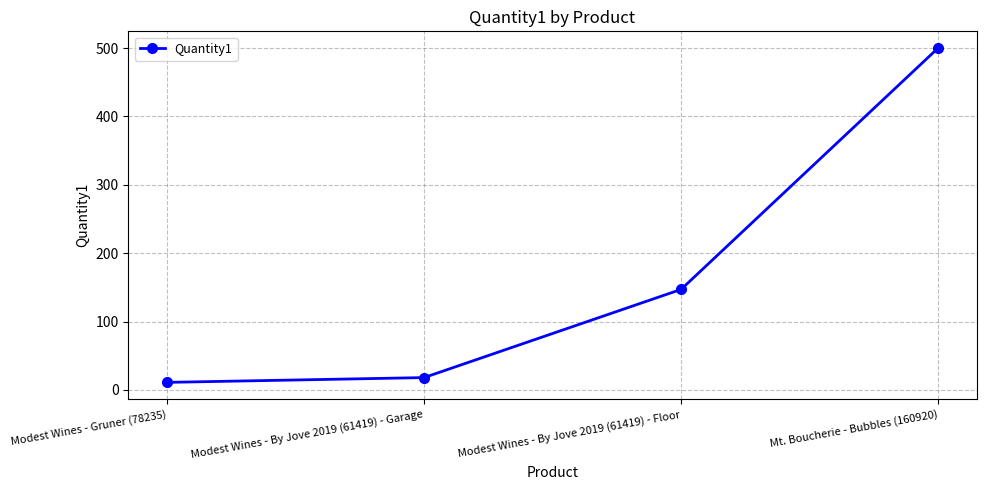

What is the maximum value shown in the chart?

500